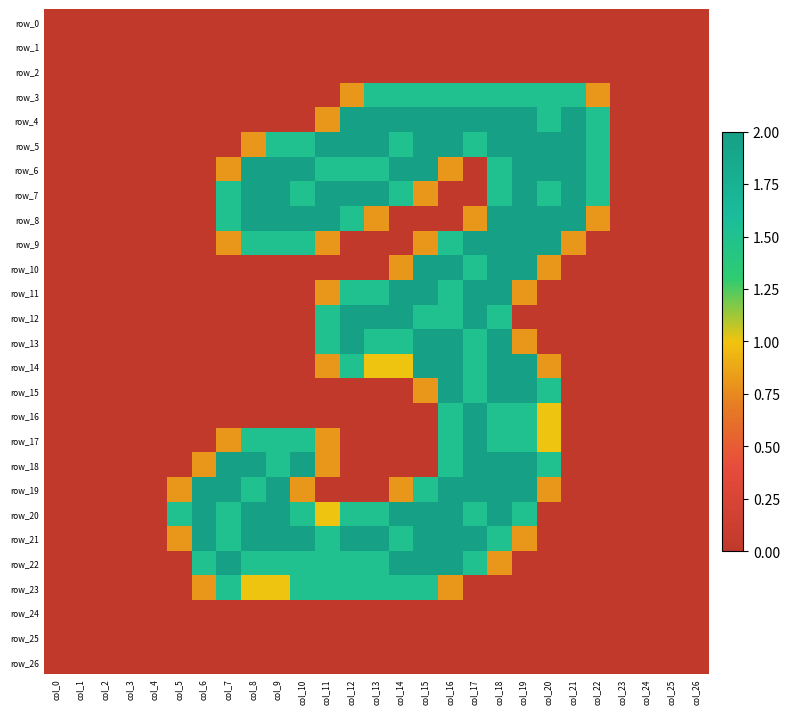

Is it true that row_20 equals 1.5 at col_7?

True